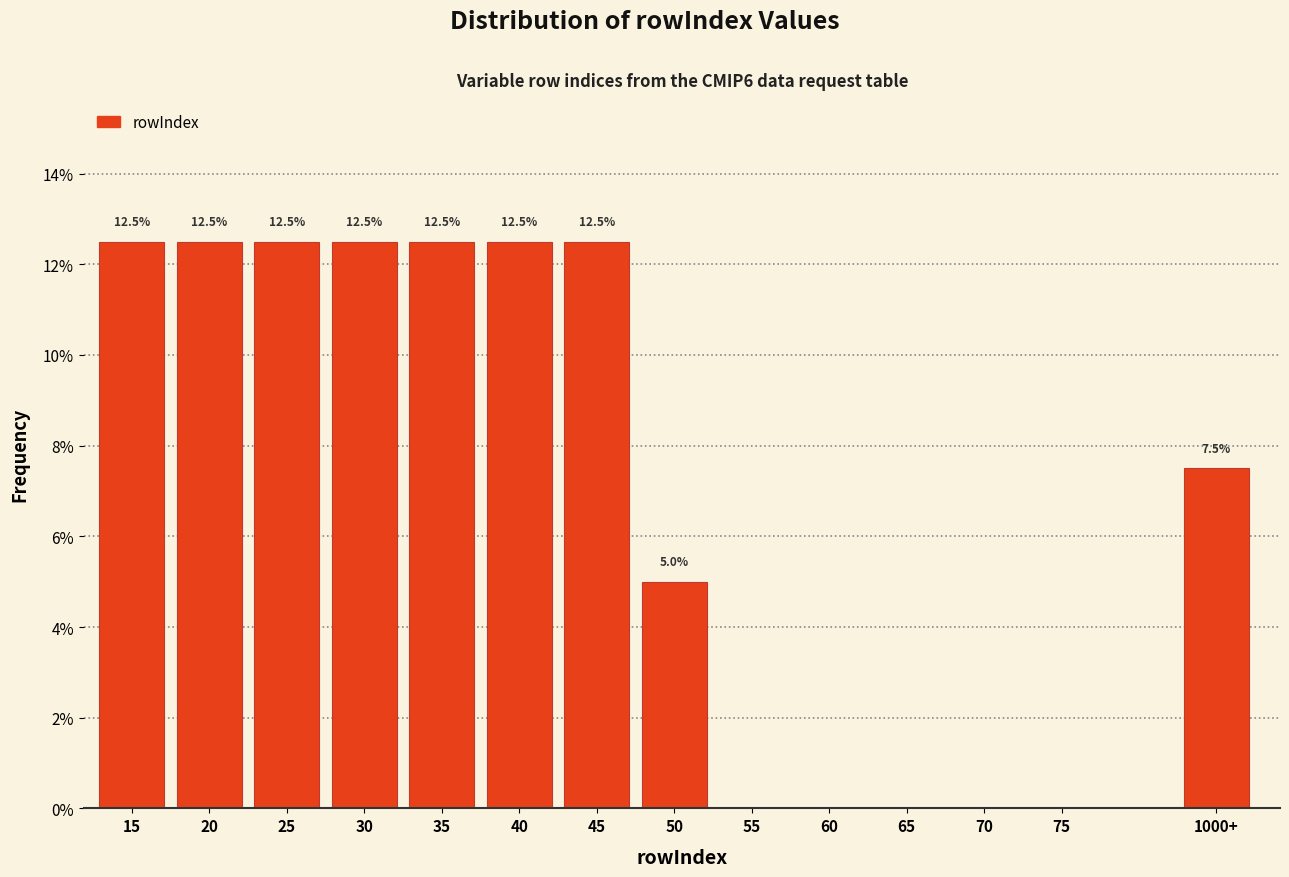

Reading left to right, what are all the values shown in this chart?

15=12.5	20=12.5	25=12.5	30=12.5	35=12.5	40=12.5	45=12.5	50=5.0	55=0.0	60=0.0	65=0.0	70=0.0	75=0.0	1000+=7.5